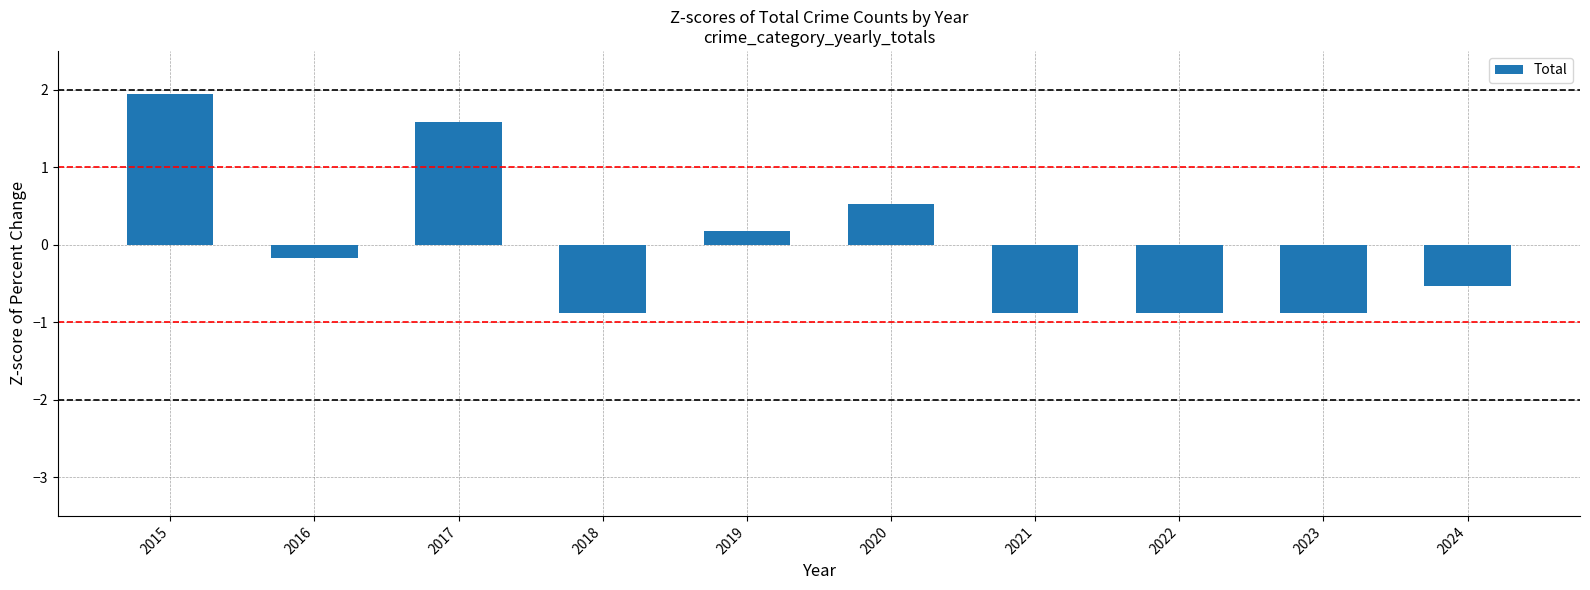

What is the change in value from 2020 to 2022?

-1.4